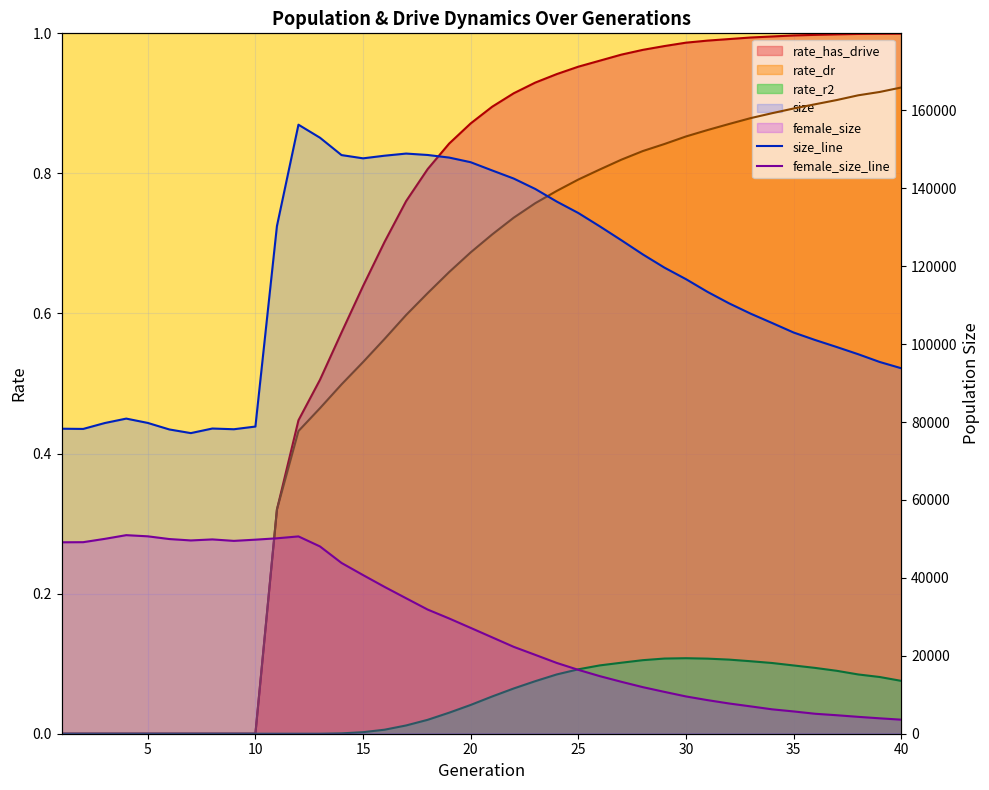

Which series has the widest spread of values?

size_line